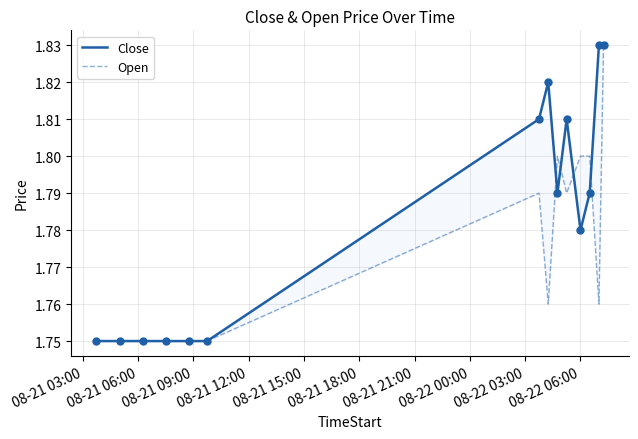

Is the value of Open at 08-21 06:00 greater than the value of Close at 12?

No